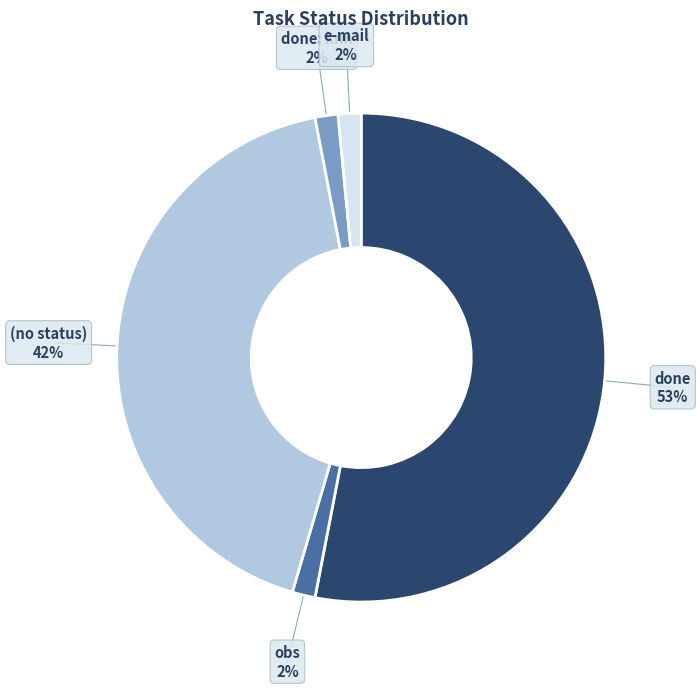

To the nearest percent, what is the combined percentage of (no status) and e-mail?

44%